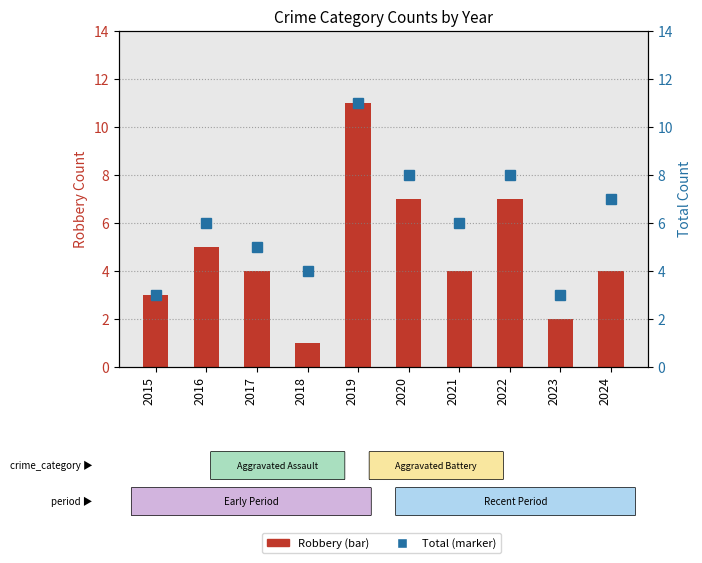

Which category has the lowest value in the Robbery series?

2018